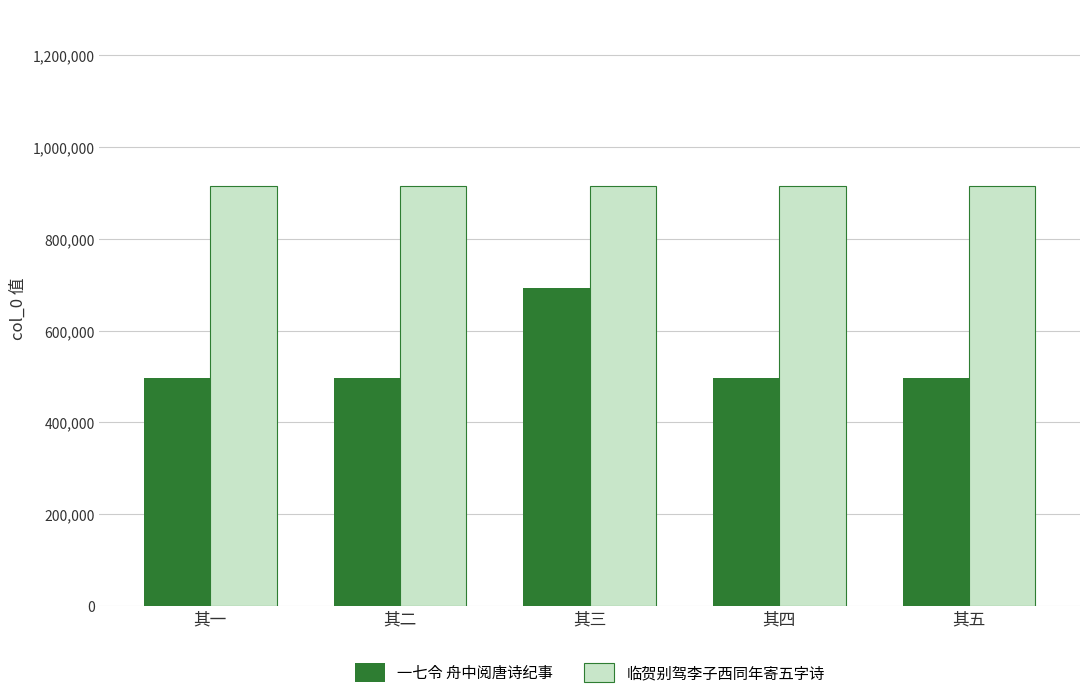

What is the minimum value for 临贺别驾李子西同年寄五字诗?

915456